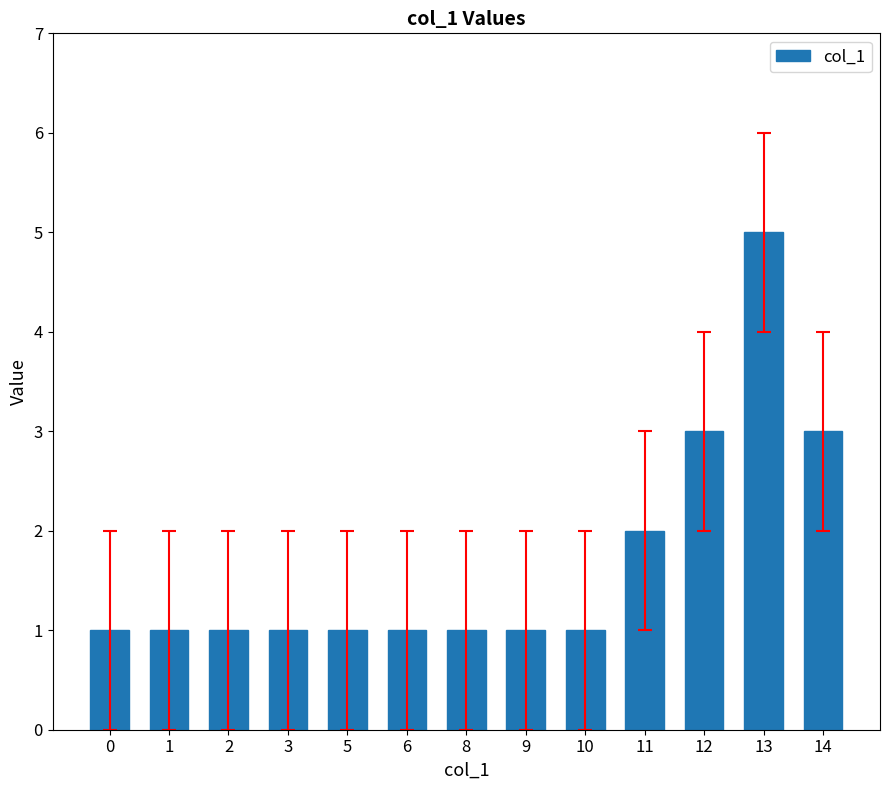

The value at 10 is 1. True or false?

True